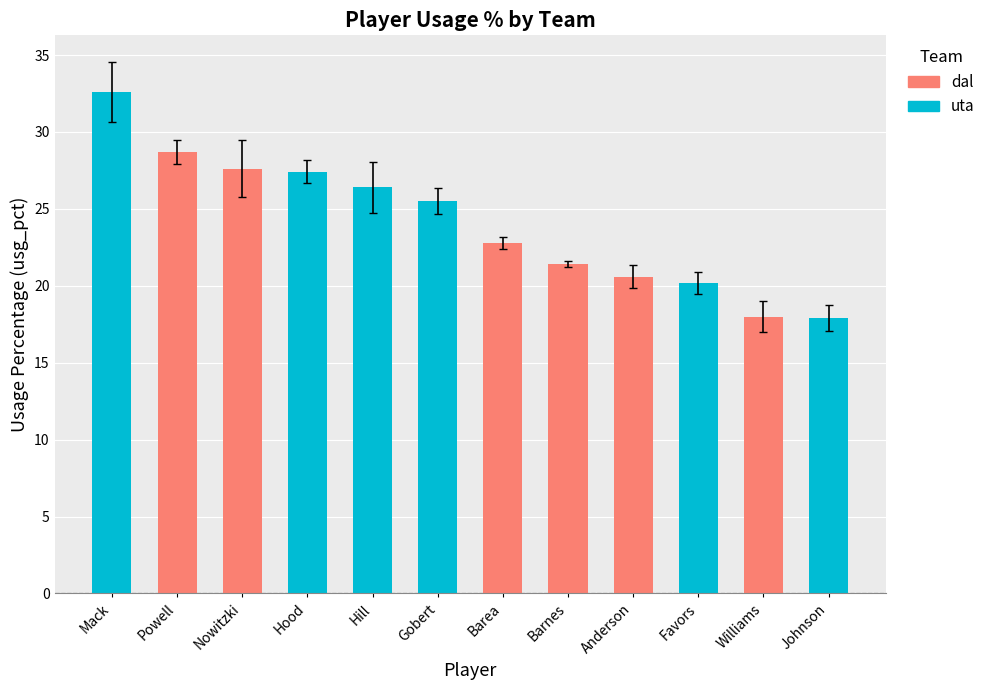

Which label corresponds to the largest value in the chart?

Mack